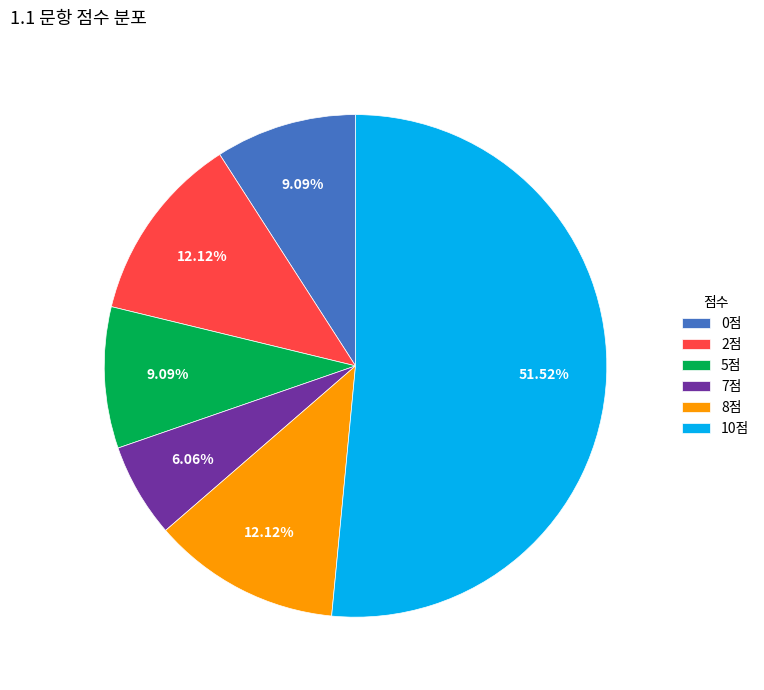

To the nearest percent, what is the difference between the largest and smallest slice percentages?

45%